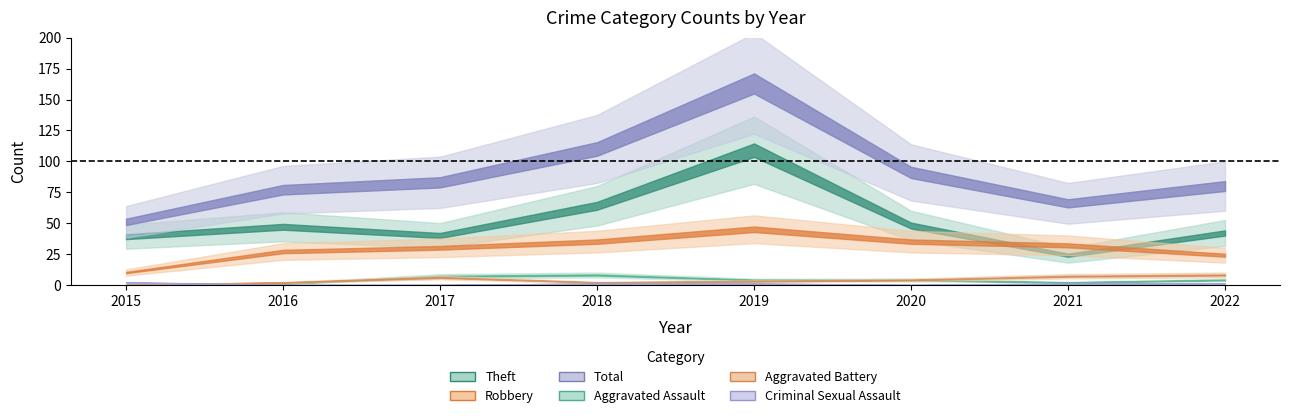

Which category has the highest value in the Total series?

2019